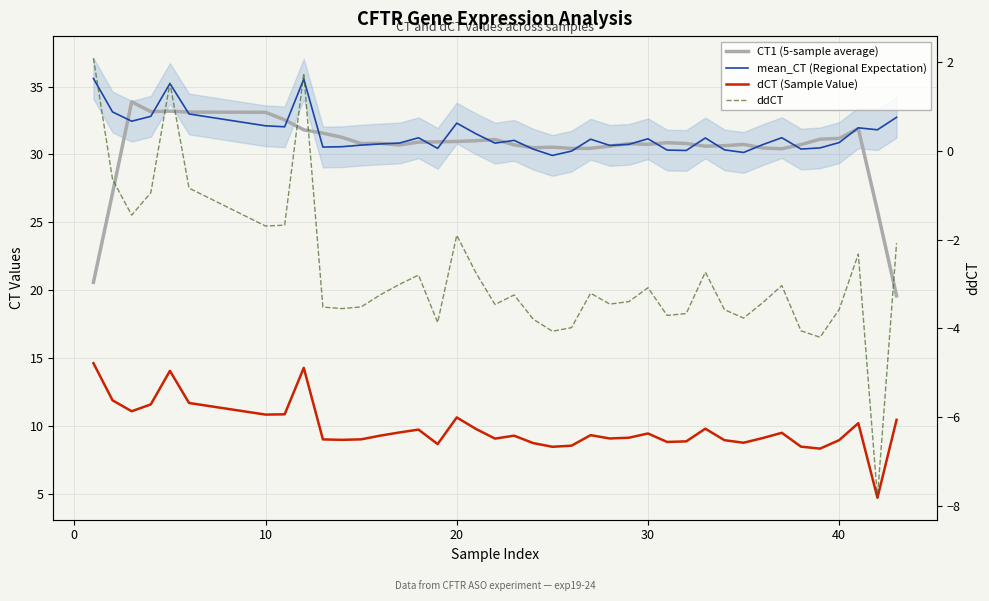

Does the chart have visible grid lines?

Yes